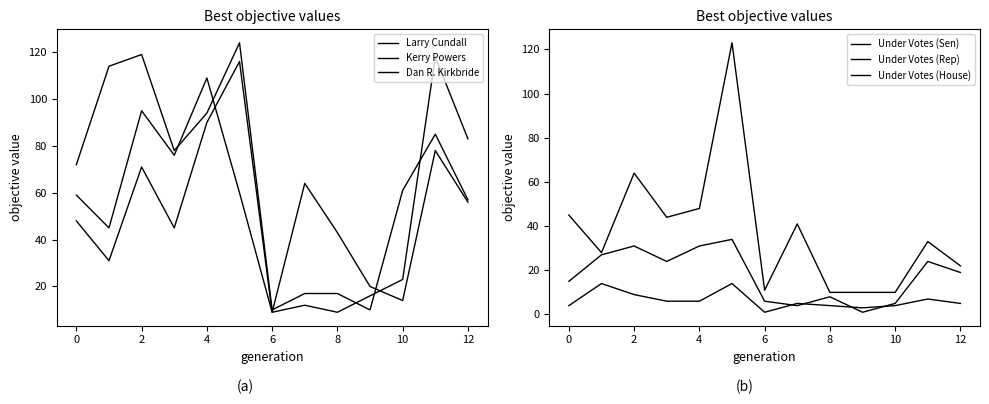

What is the value of the Dan R. Kirkbride point at the 2nd from the left?

114